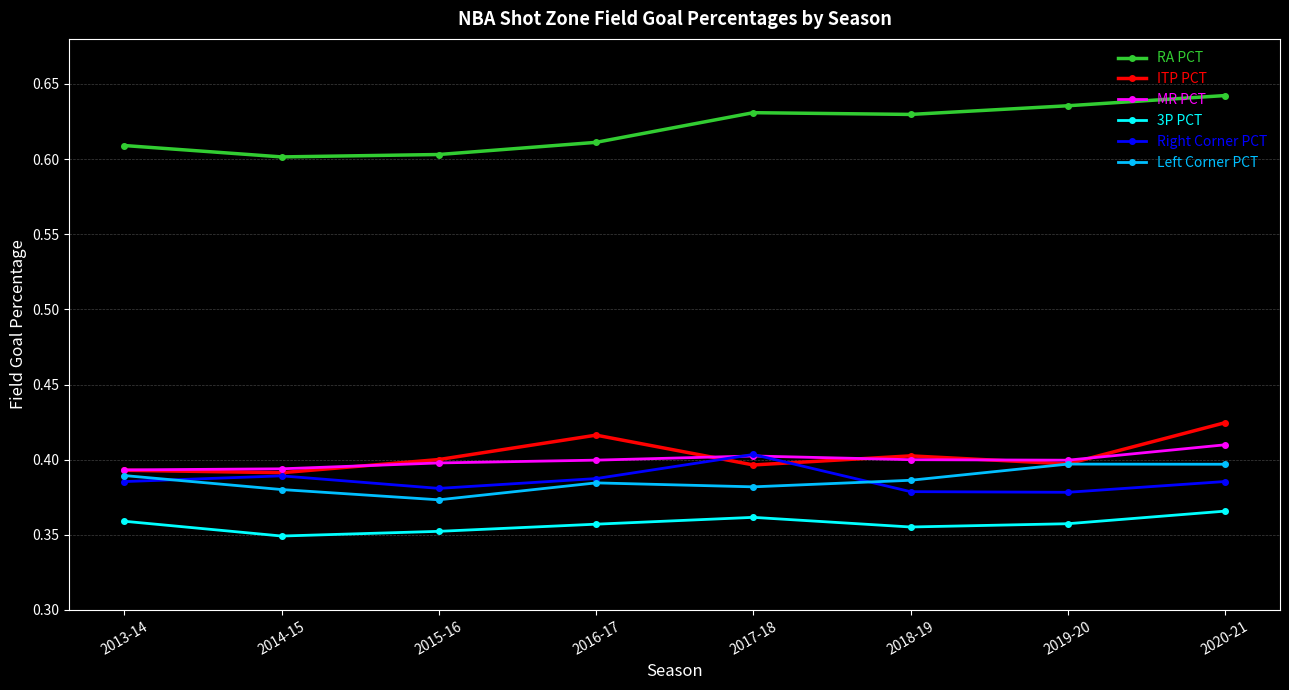

In Right Corner PCT, how many points are higher than both neighbors (excluding endpoints)?

2